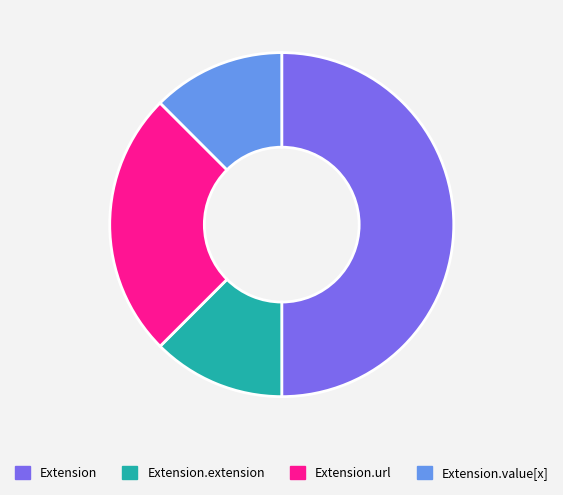

Which has a higher value, Extension or Extension.url?

Extension